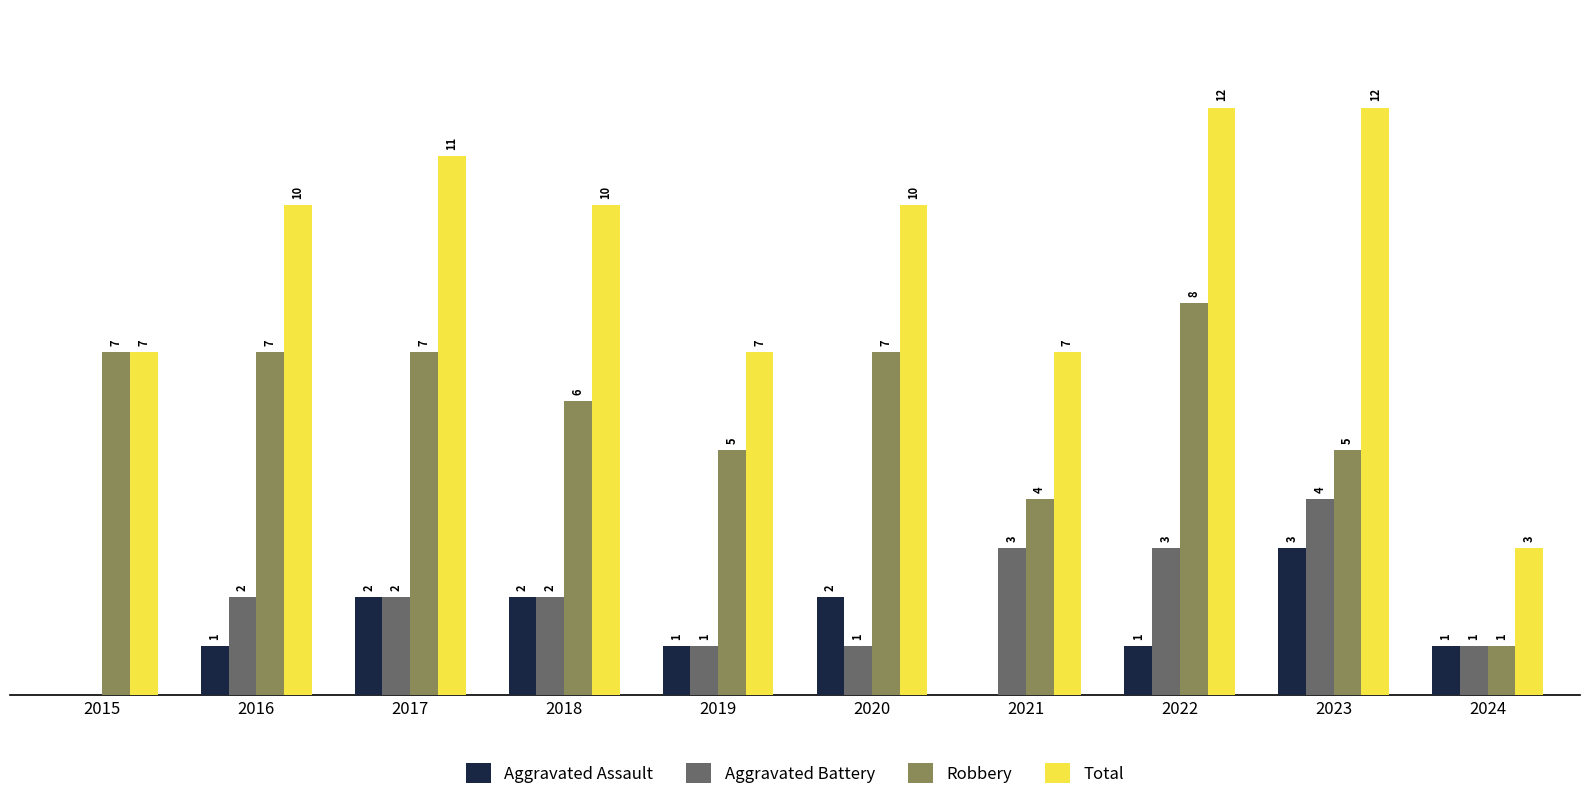

Which series has the largest total across all categories?

Total